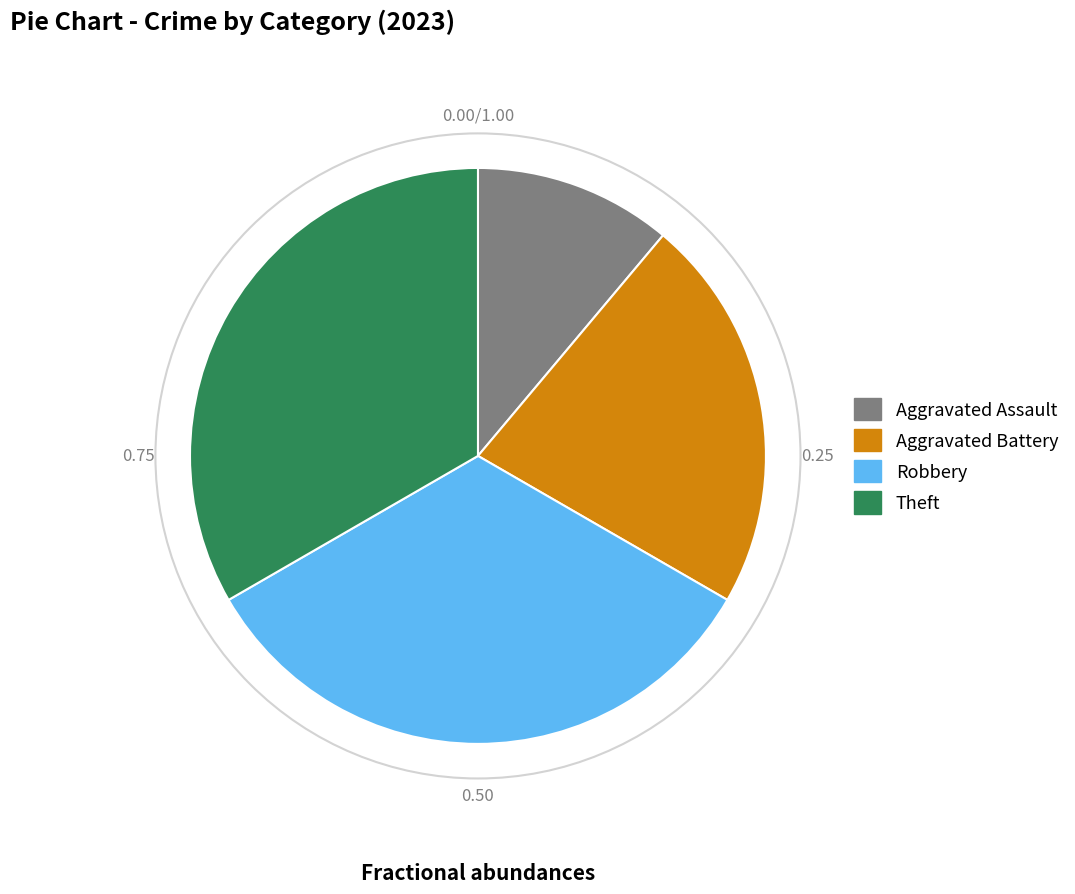

Is Aggravated Battery the majority of the pie?

No